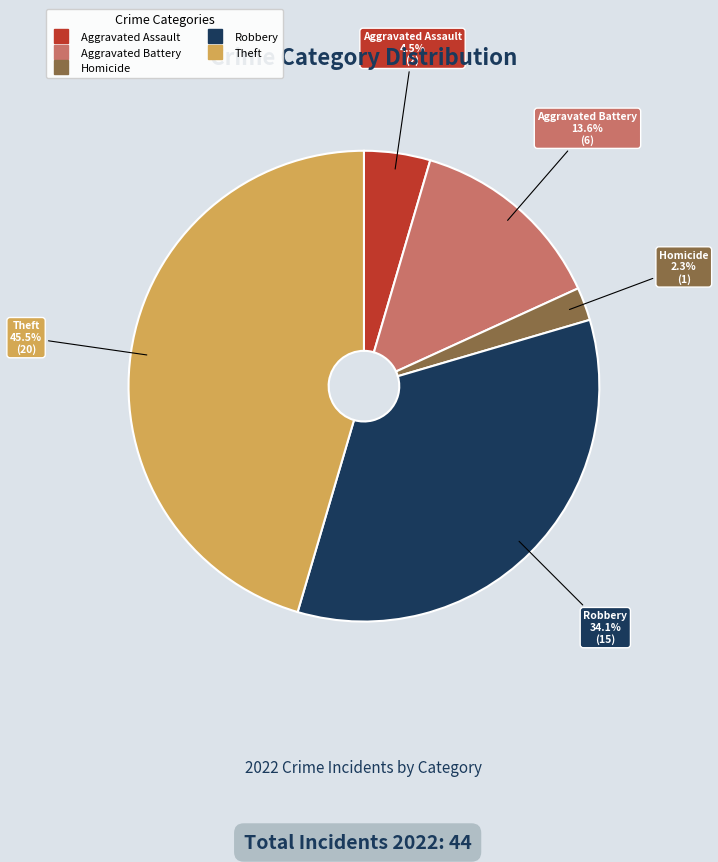

Is there any slice that represents more than half of the pie?

No